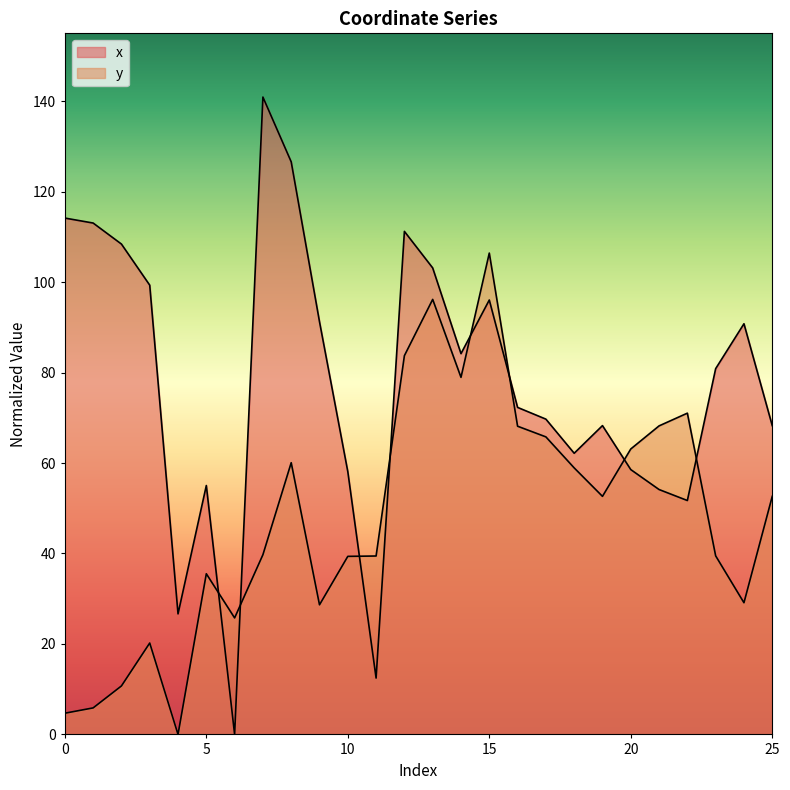

List the series in order of their peak value, lowest first.

y, x